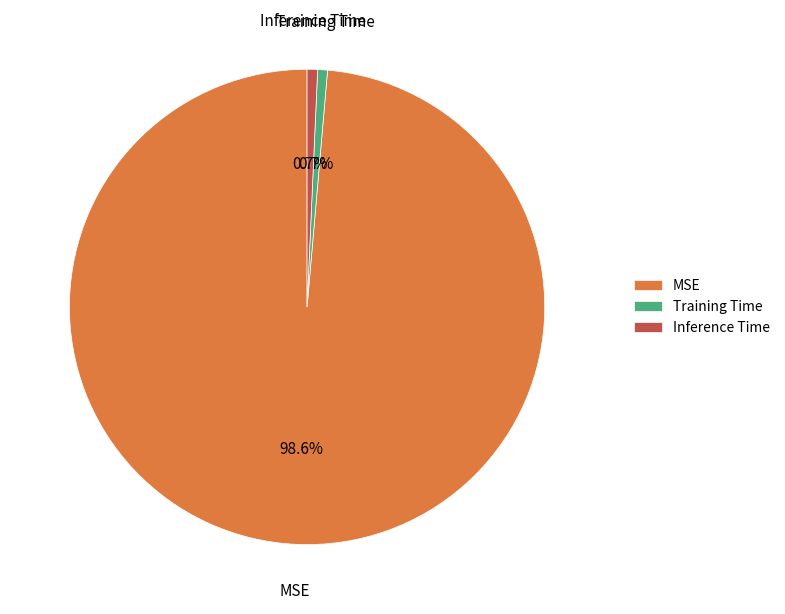

Does any single category account for the majority?

Yes